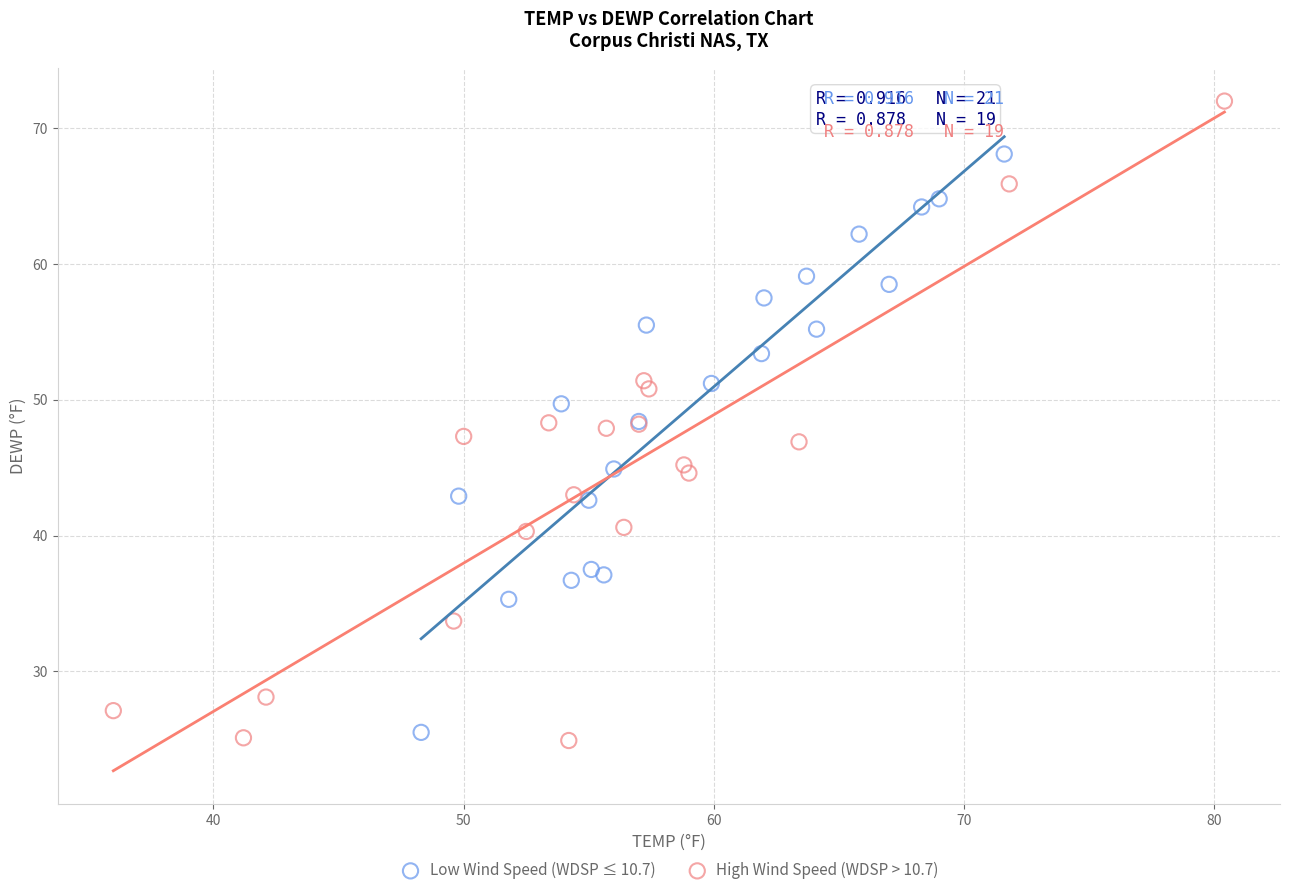

Which series contains the highest Y value?

High Wind Speed (WDSP > 10.7)